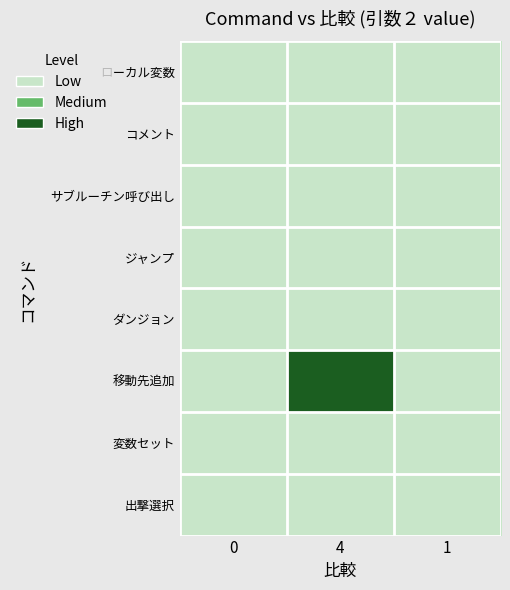

At how many categories does at least one series exceed 1?

1